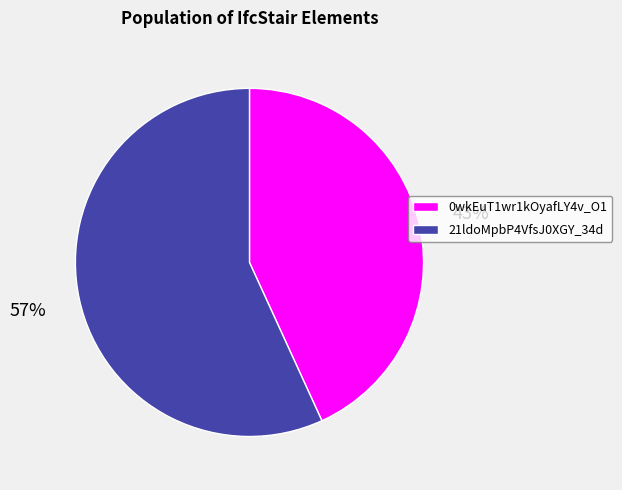

True or false: 21ldoMpbP4VfsJ0XGY_34d accounts for 45% of the total.

False